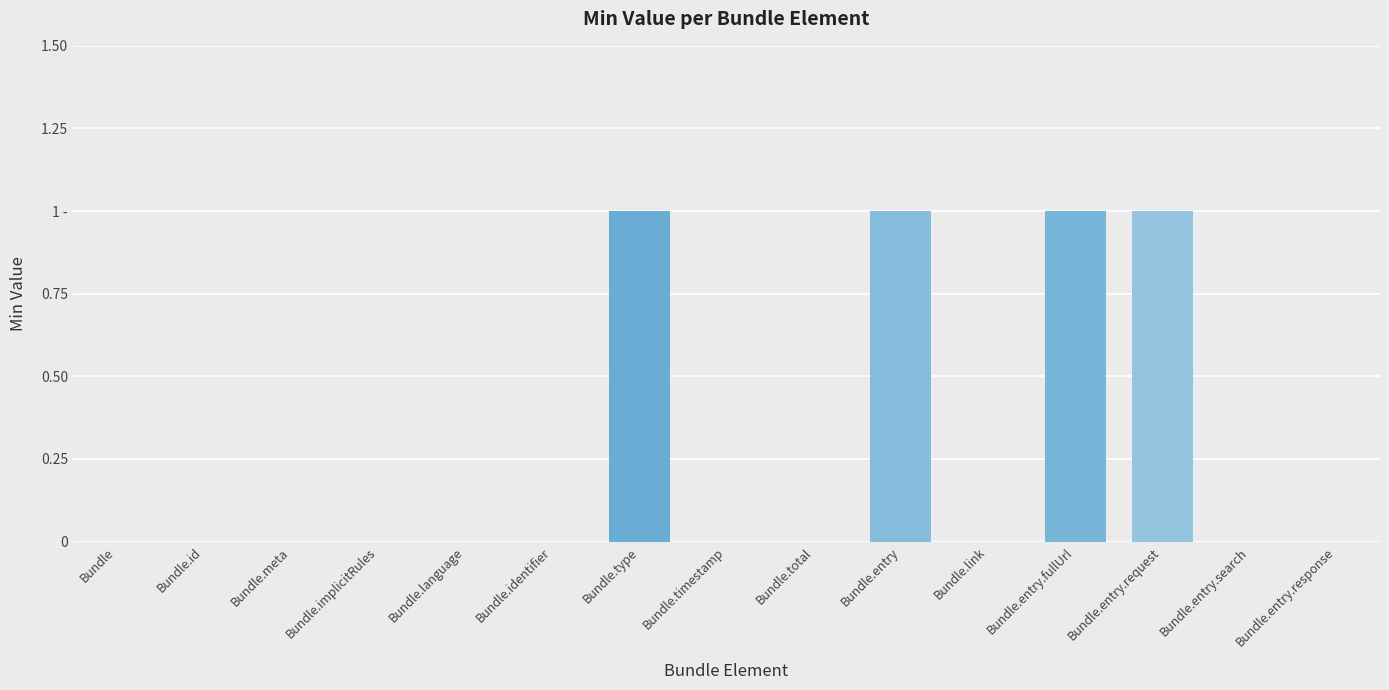

The chart shows a value of 1 at Bundle.entry.request. True or false?

True